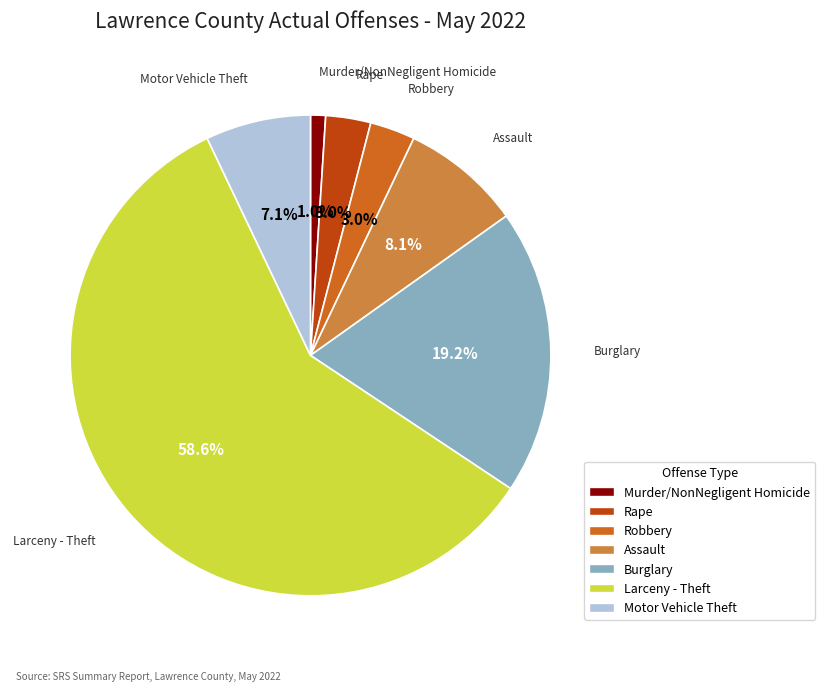

Is it true that Larceny - Theft is 59% of the pie?

True